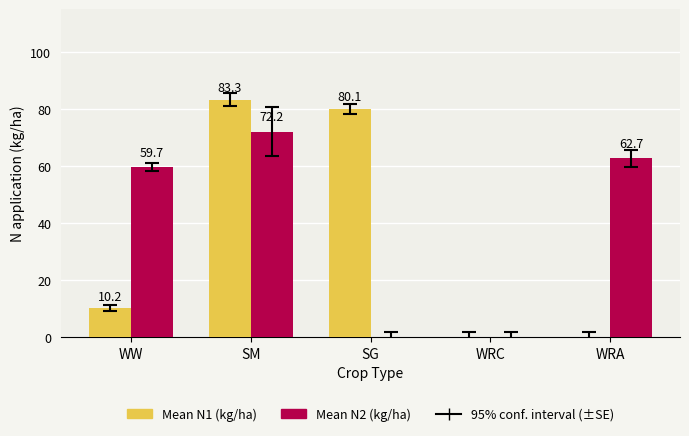

Which series changed the most between SG and WRC?

Mean N1 (kg/ha)